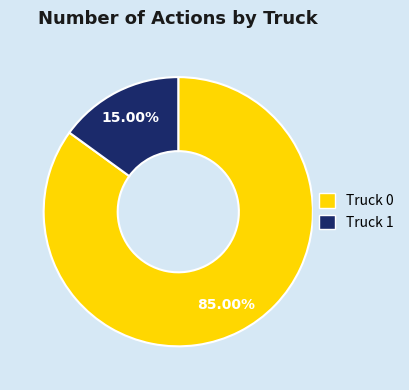

To the nearest percent, what is the average slice percentage?

50%